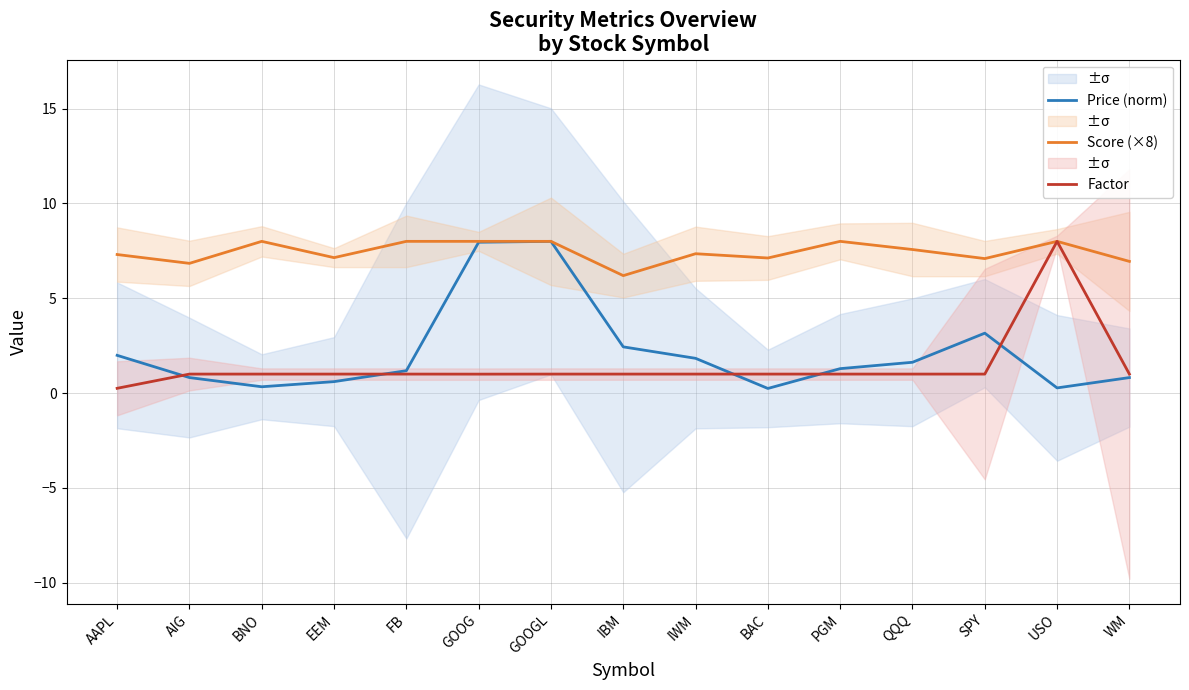

What is the sum of all Factor values?

21.2